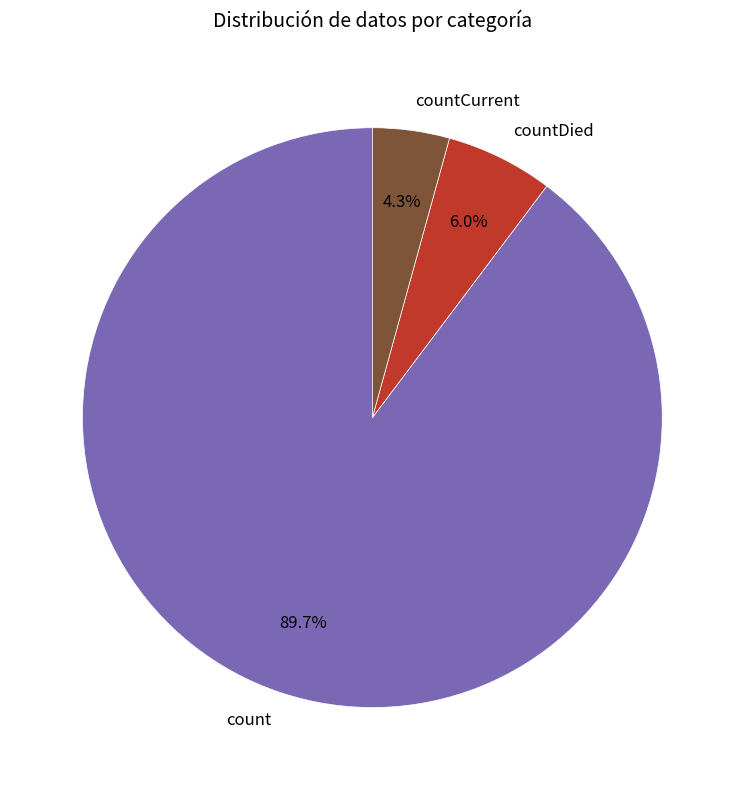

What is the ratio of the value at countCurrent to the value at countDied?

0.7